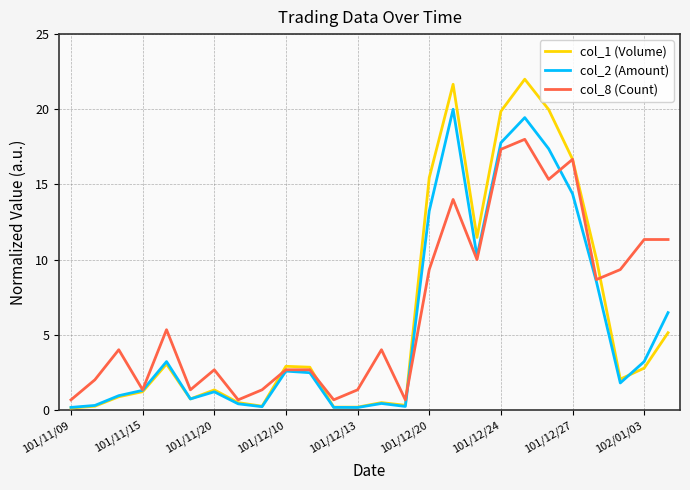

Rank the series by their maximum value, from lowest to highest.

col_8 (Count), col_2 (Amount), col_1 (Volume)